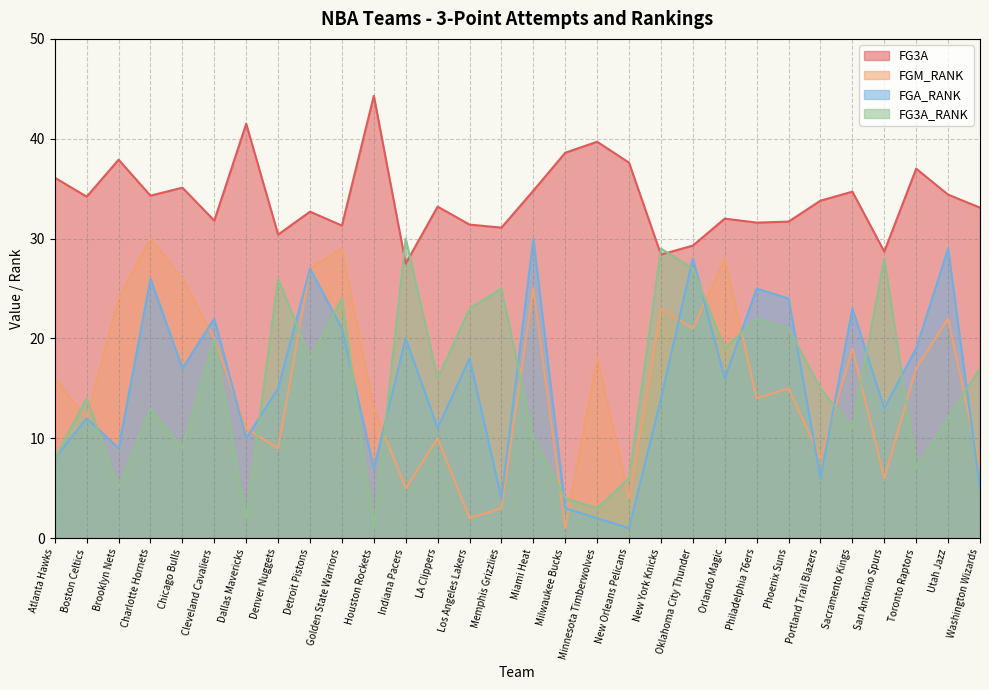

At which label does FGM_RANK reach its peak?

Charlotte Hornets